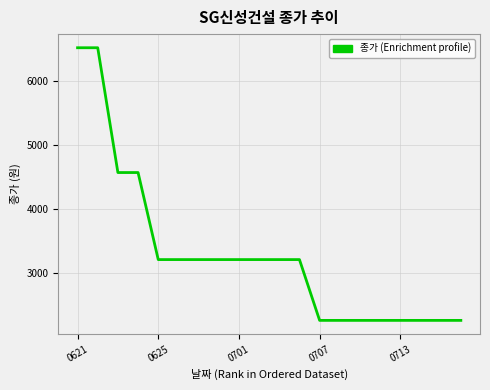

What is the minimum value shown in the chart?

2260